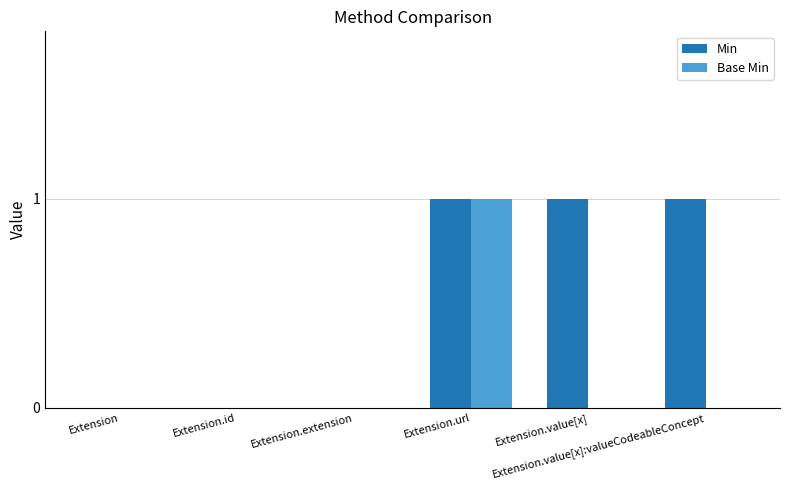

The Base Min series shows 0 at Extension.value[x]. True or false?

True